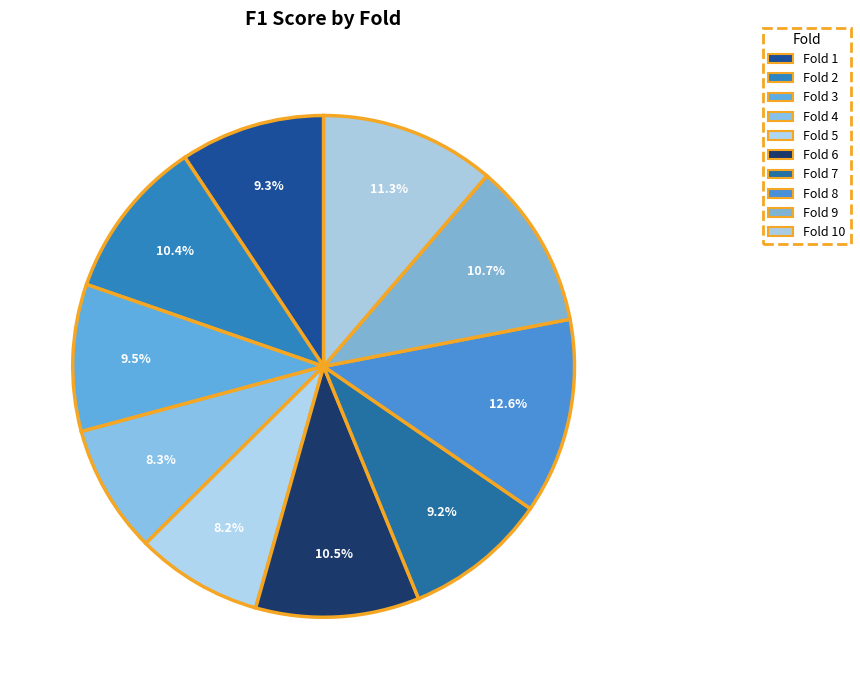

Is there any slice that represents more than half of the pie?

No